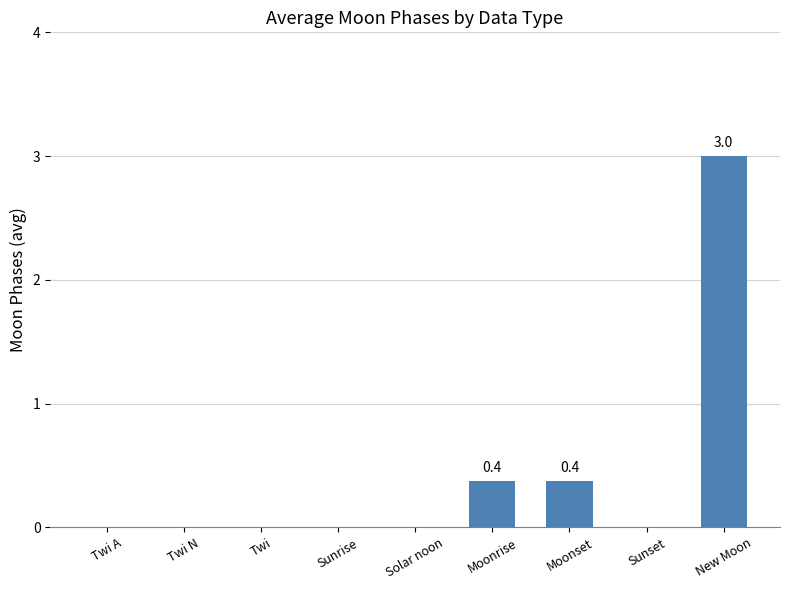

What value does the data have at Moonset?

0.4